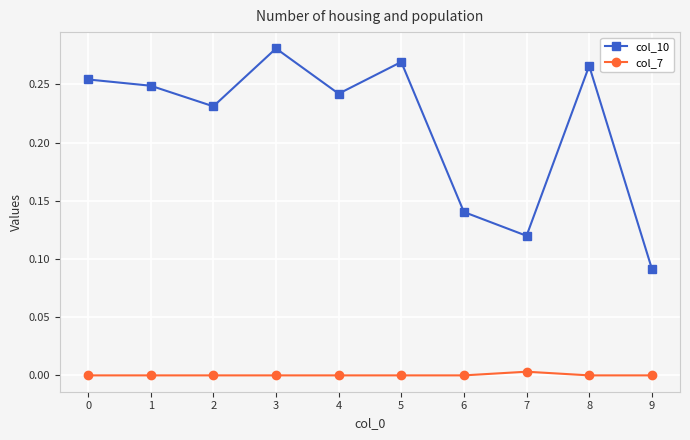

Rank the series at 8 from highest to lowest value.

col_10, col_7